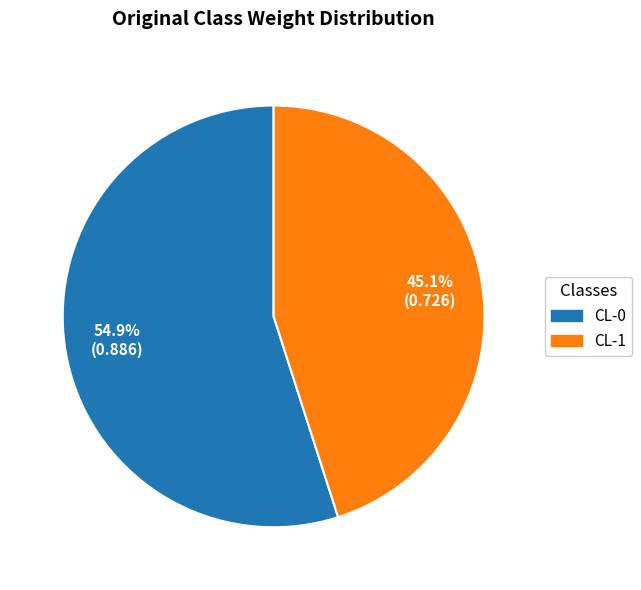

Do CL-0 and CL-1 together represent more than half of the pie?

Yes